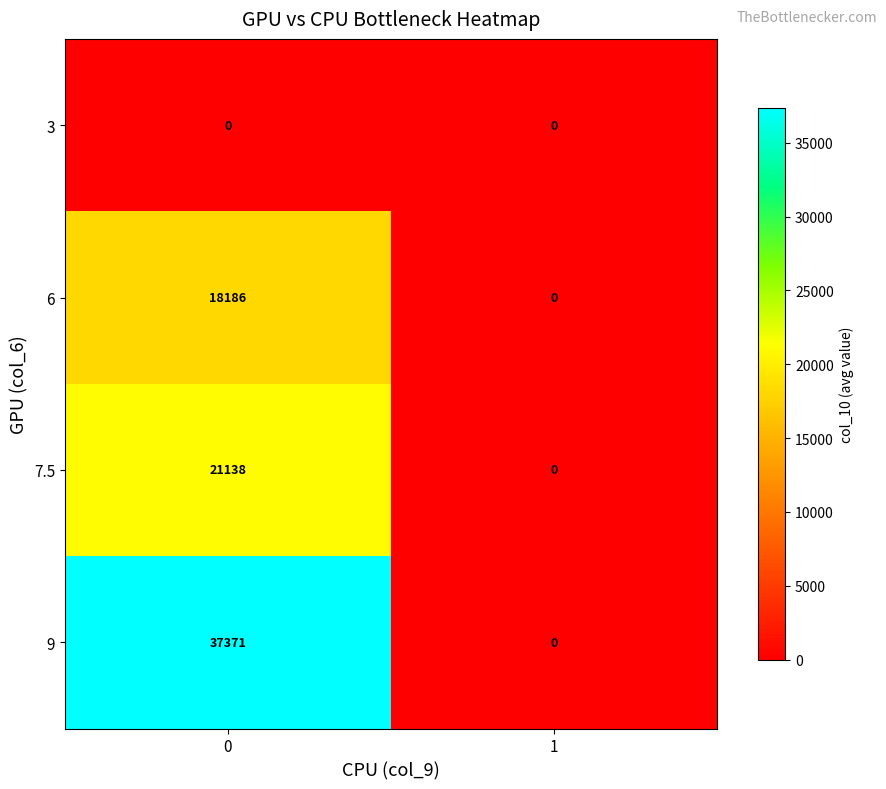

Reading left to right, extract all data points from this chart.

3: 0	0
6: 18186	0
7.5: 21138	0
9: 37371	0